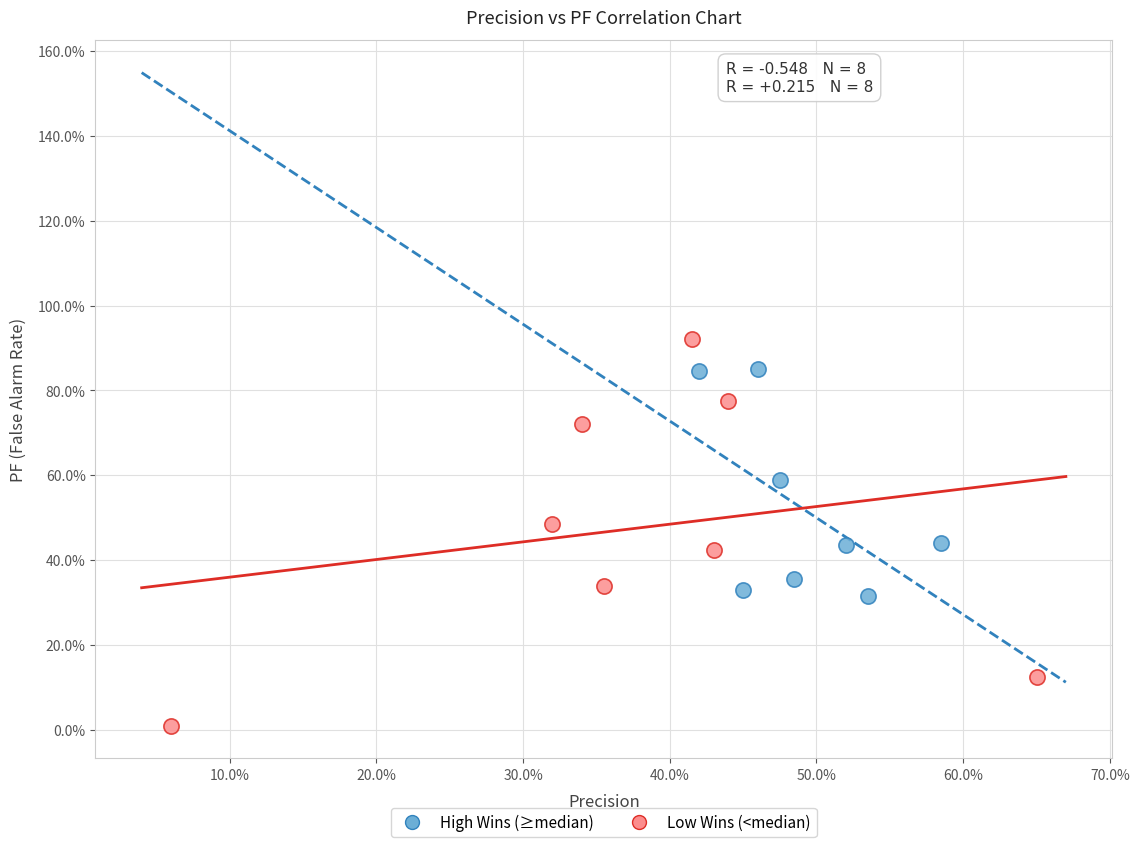

Which series has the largest Y range (max minus min)?

Low Wins (<median)